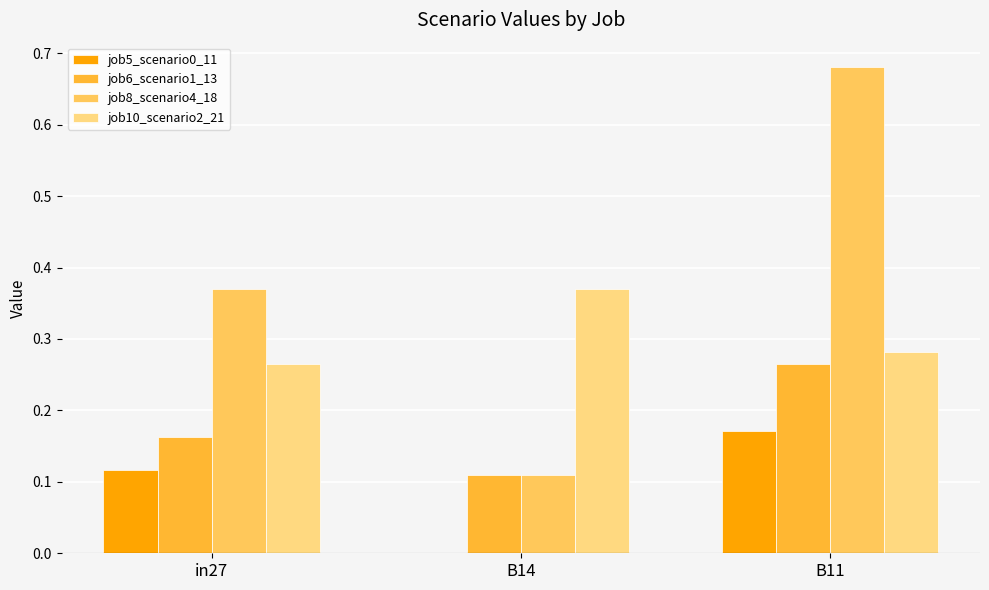

Is it true that job5_scenario0_11 equals 0.2 at in27?

False